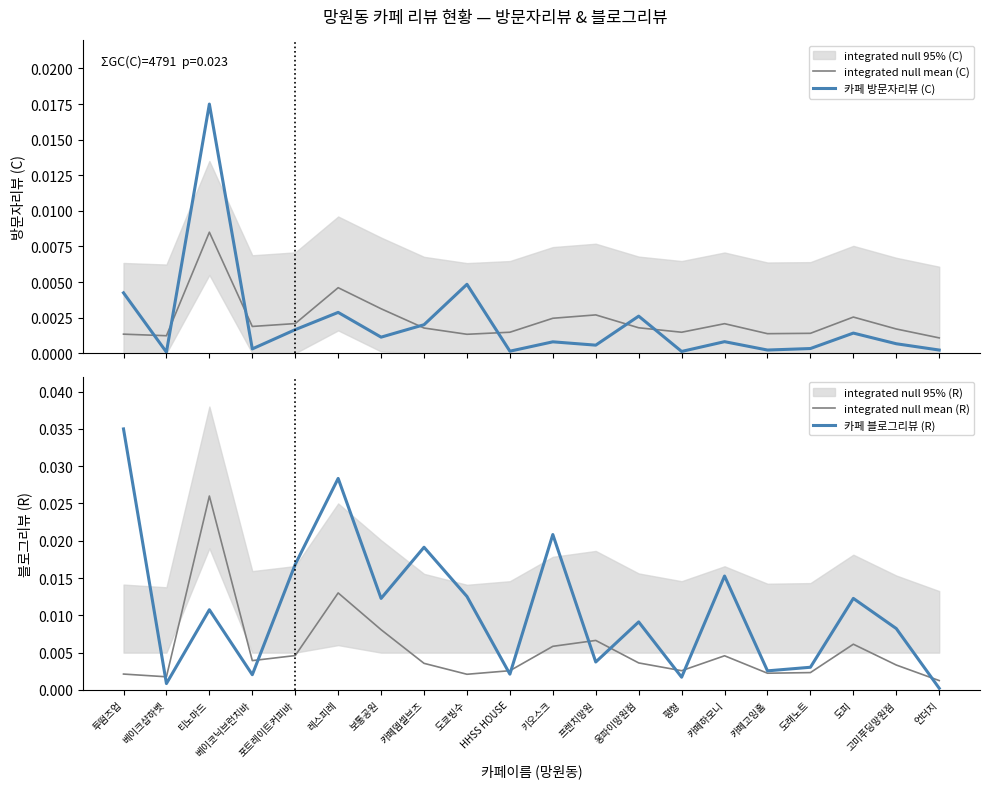

Which category has the highest value across all series?

투떰즈업